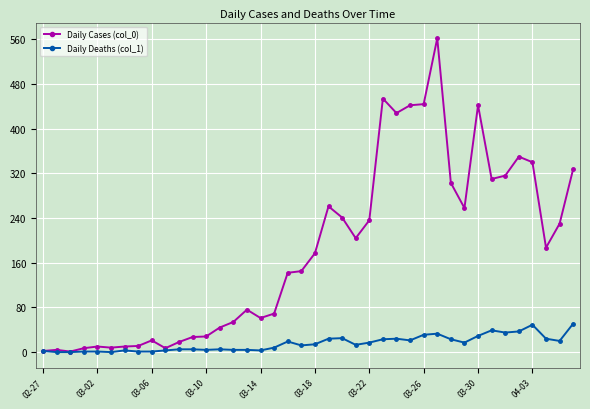

True or false: Daily Deaths (col_1) has more than 2 interior local peaks.

True